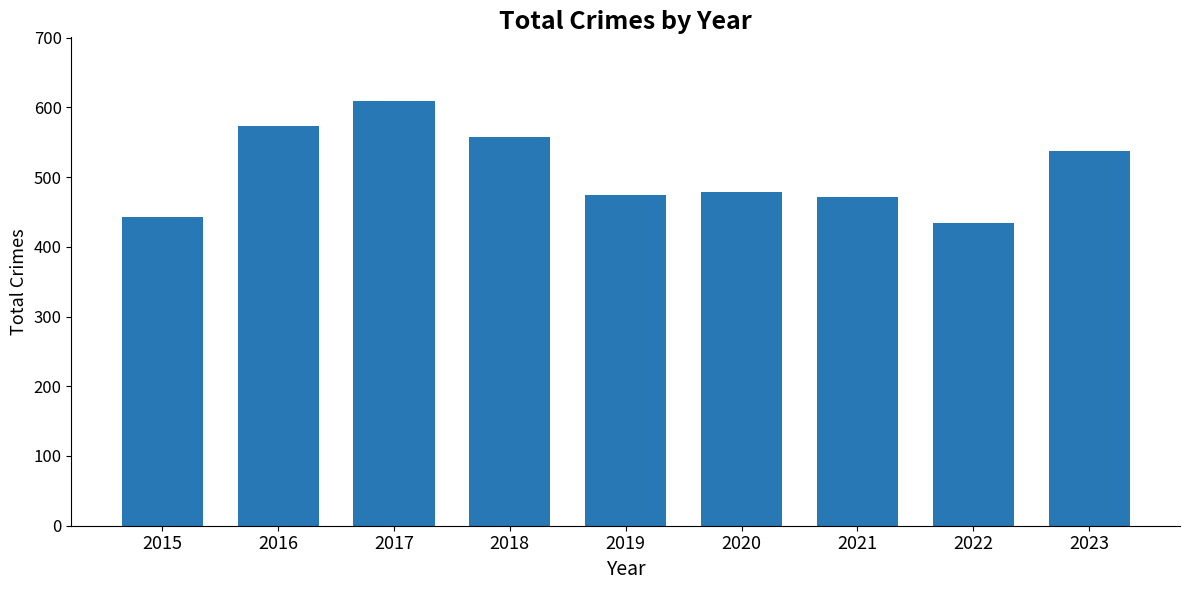

Which category has the lowest value across all series?

2022